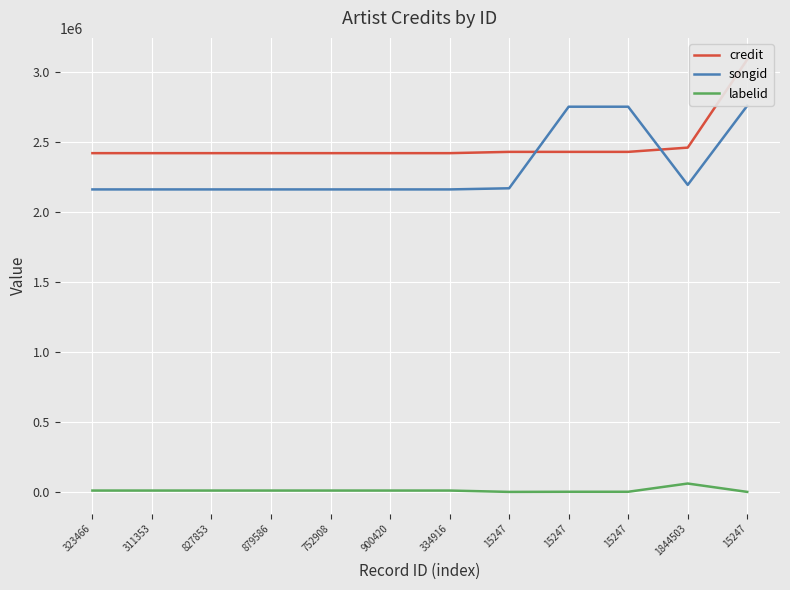

Is it true that labelid equals 14945 at 334916?

False